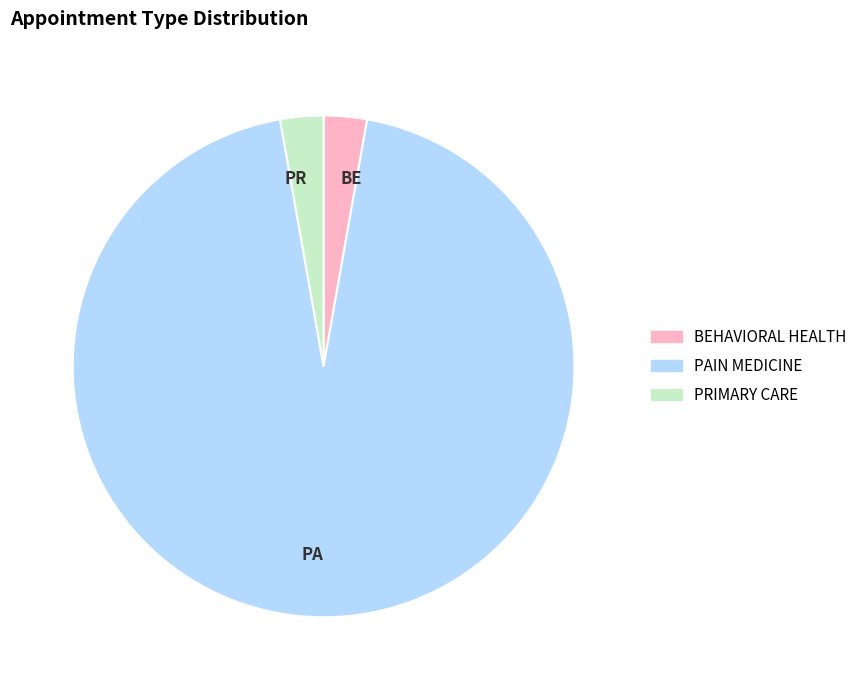

Is it true that PAIN MEDICINE is 94% of the pie?

True